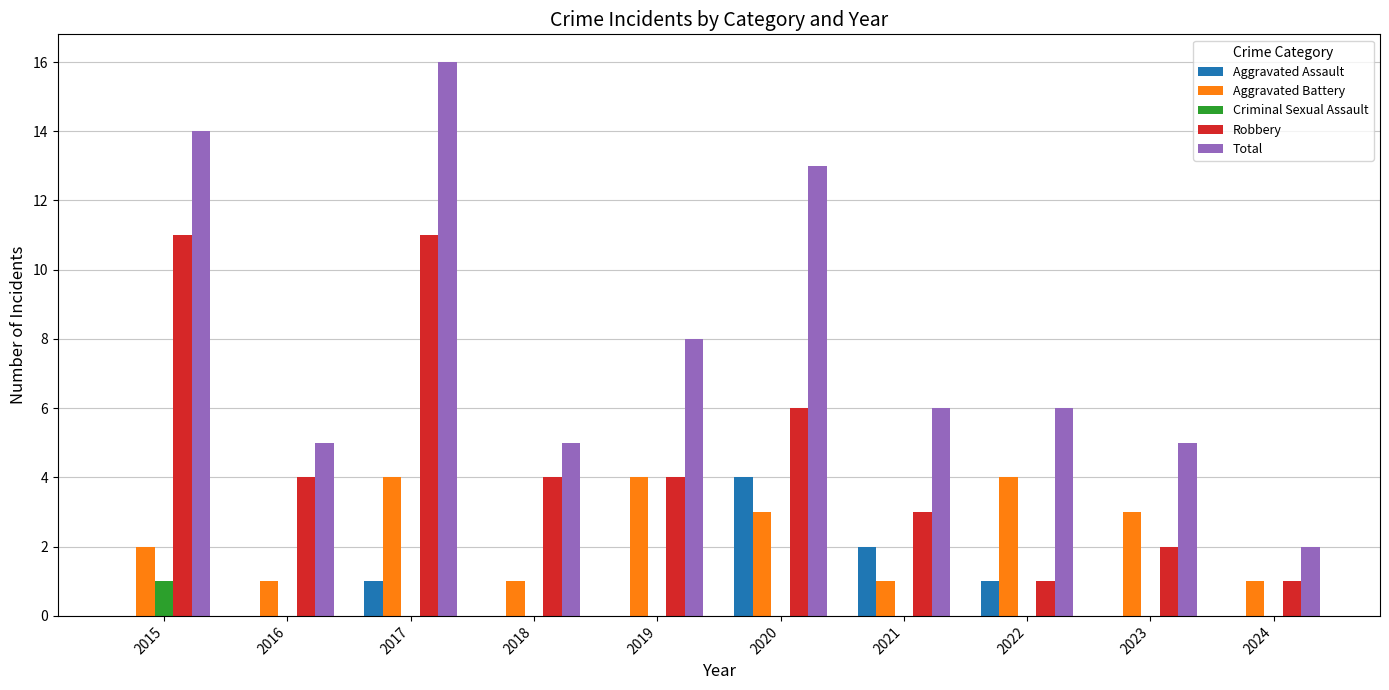

What is the maximum value for Aggravated Battery?

4